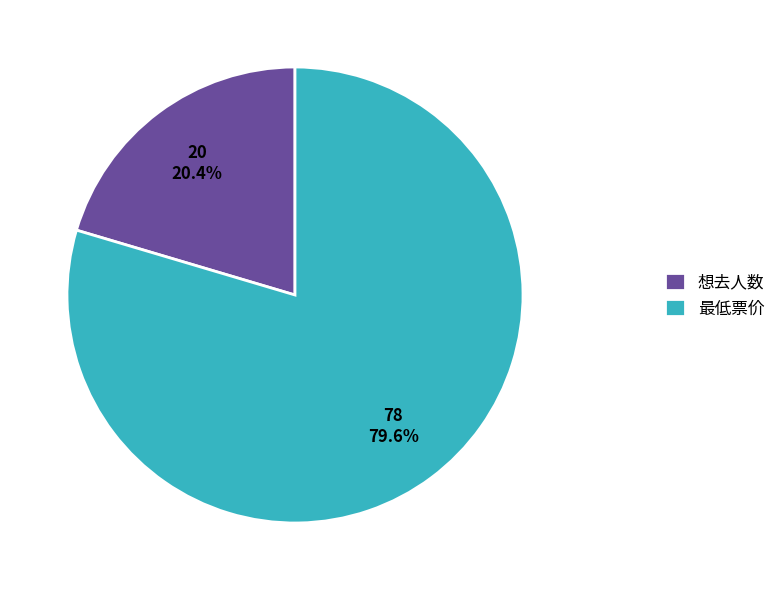

True or false: 最低票价 accounts for 80% of the total.

True